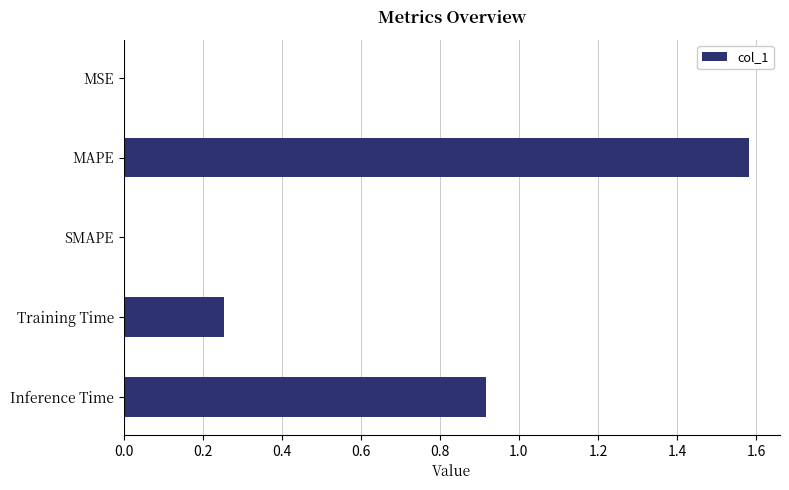

The value at SMAPE is 0.6. True or false?

False